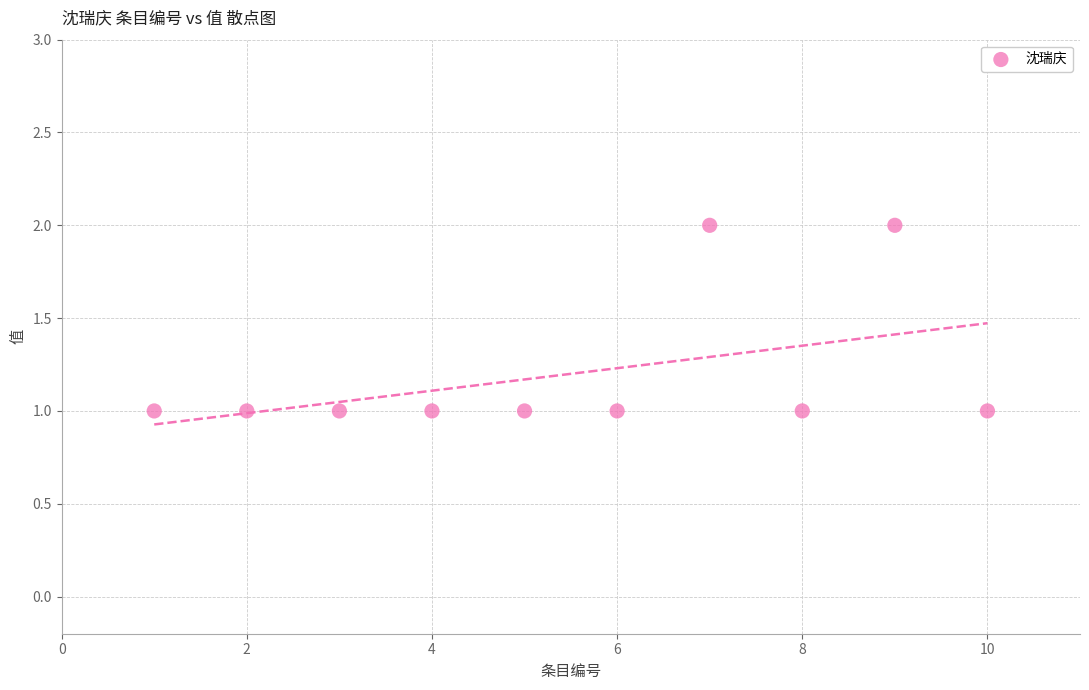

What is the range of X values (max minus min)?

9